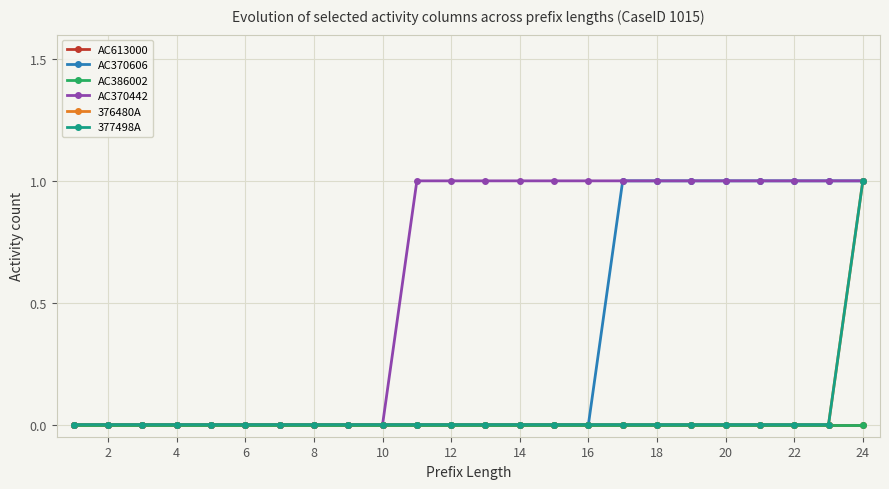

Does the chart have visible grid lines?

Yes